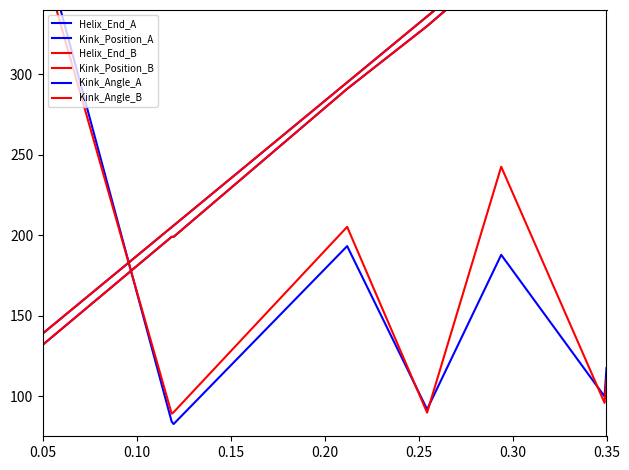

The Kink_Angle_A series shows 117.4 at 0.35. True or false?

True